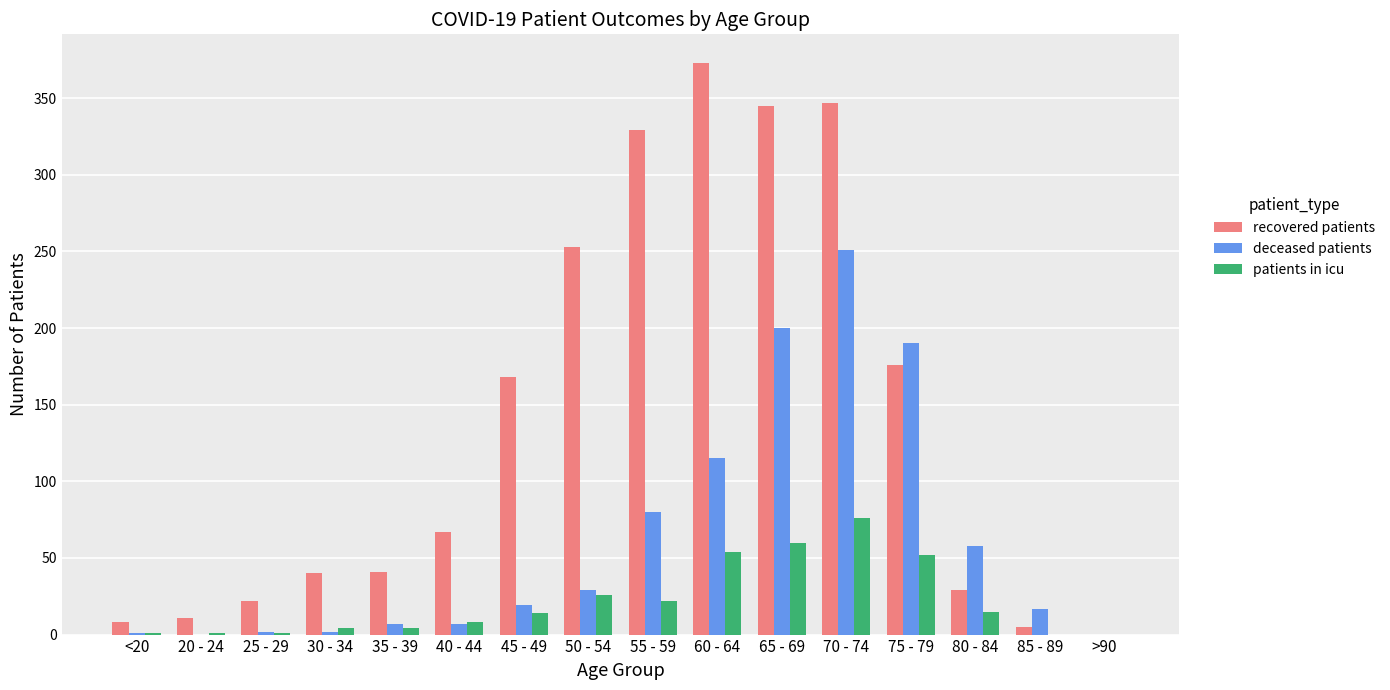

Is it true that patients in icu equals 0 at 85 - 89?

True